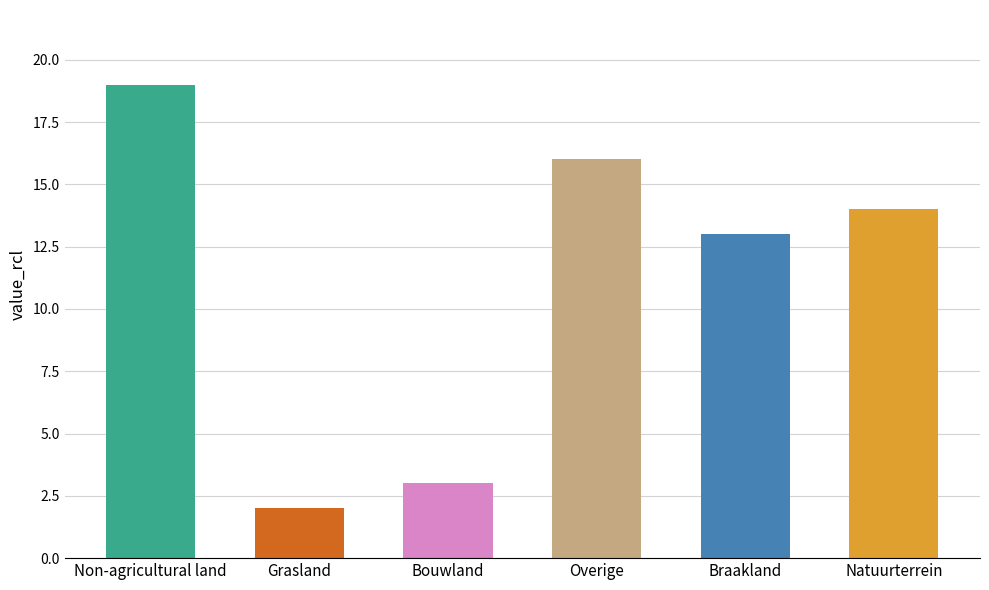

How many series are shown in this chart?

1